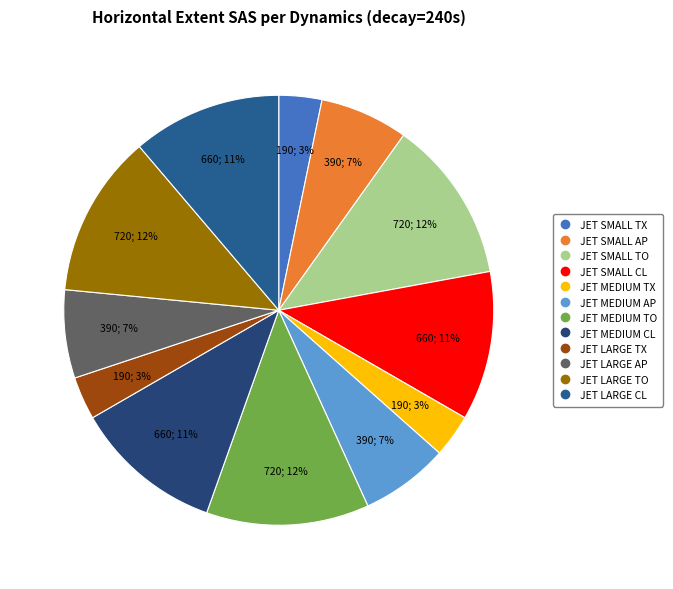

Approximately how many times larger is the value at JET MEDIUM AP compared to JET MEDIUM TO?

0.5